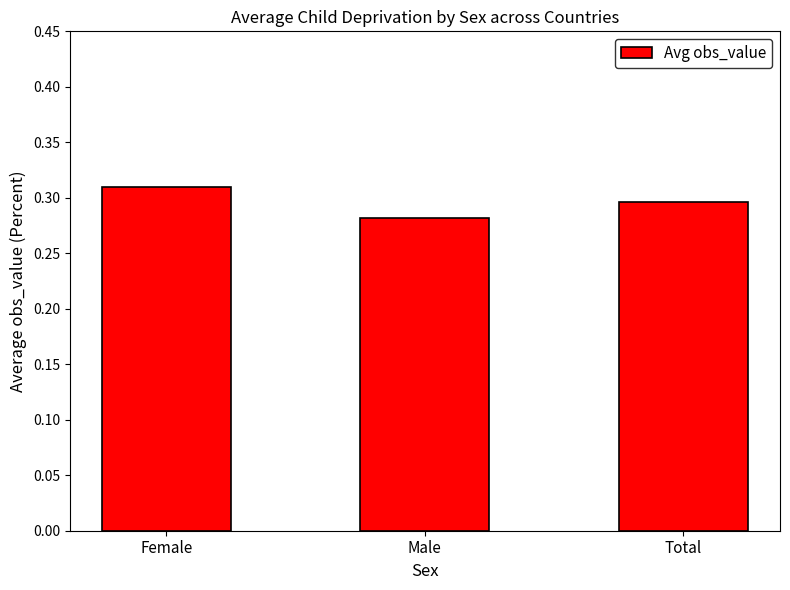

True or false: the data shows 0.3 at Female.

True